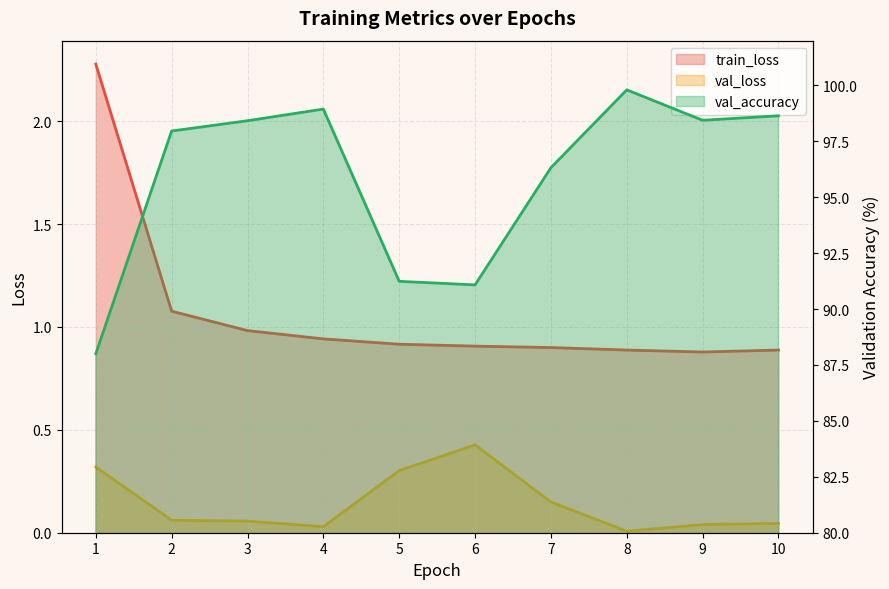

Which series changed the most between 3 and 4?

val_accuracy